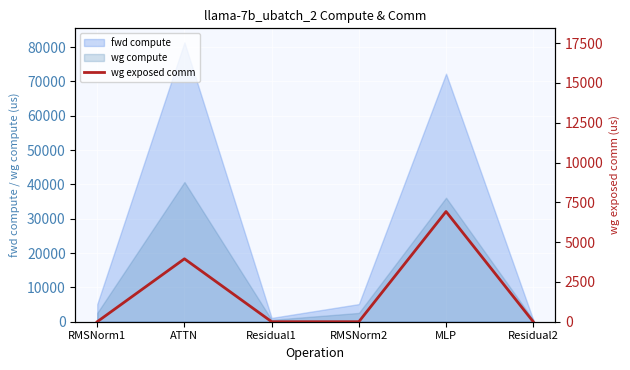

How many lines are shown in the chart?

1